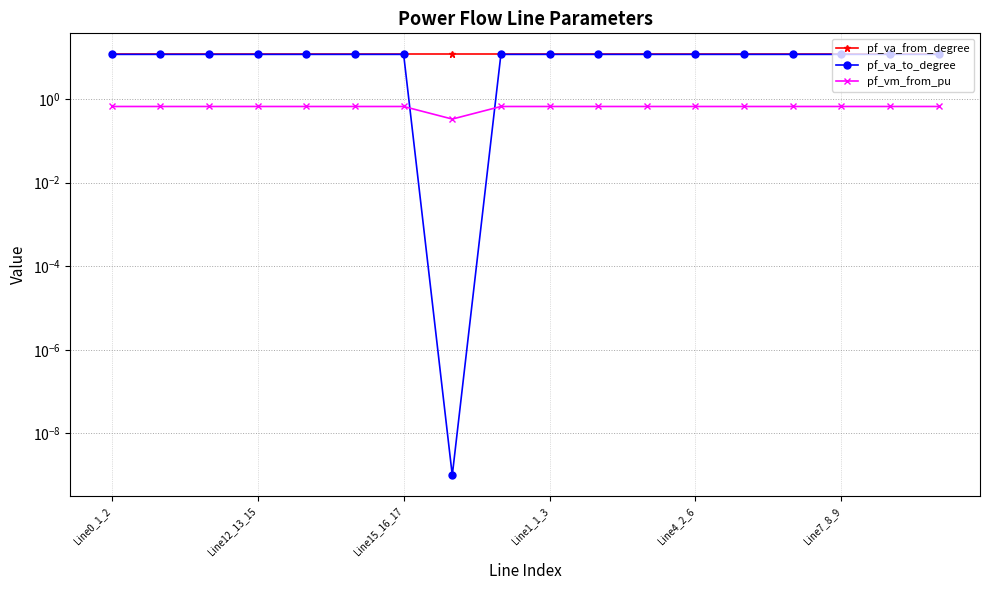

Which series changed the most between 11 and 16?

pf_va_from_degree